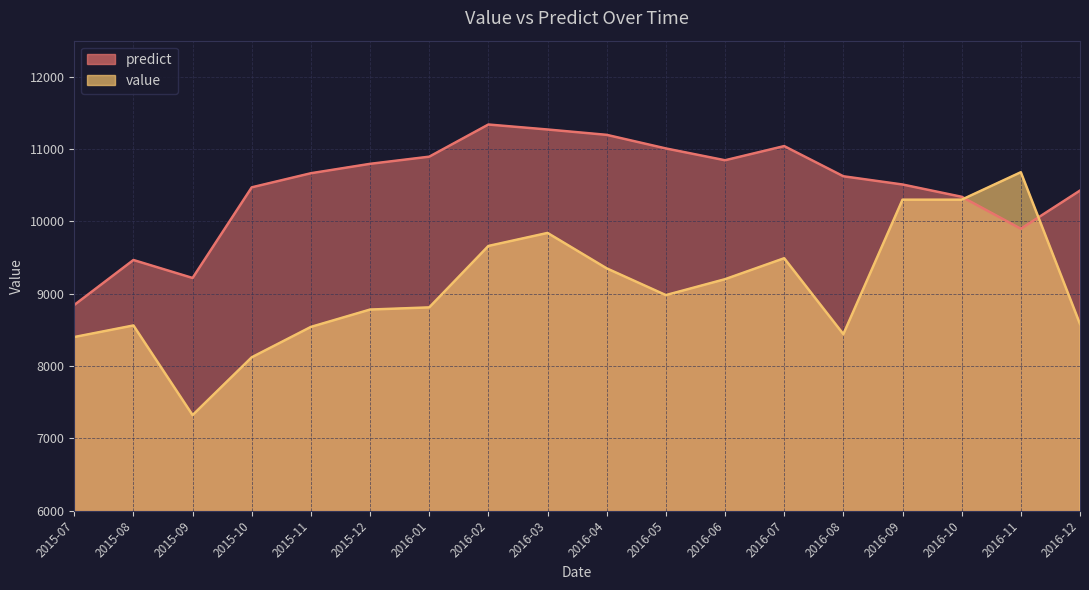

True or false: value and predict cross at least once.

True